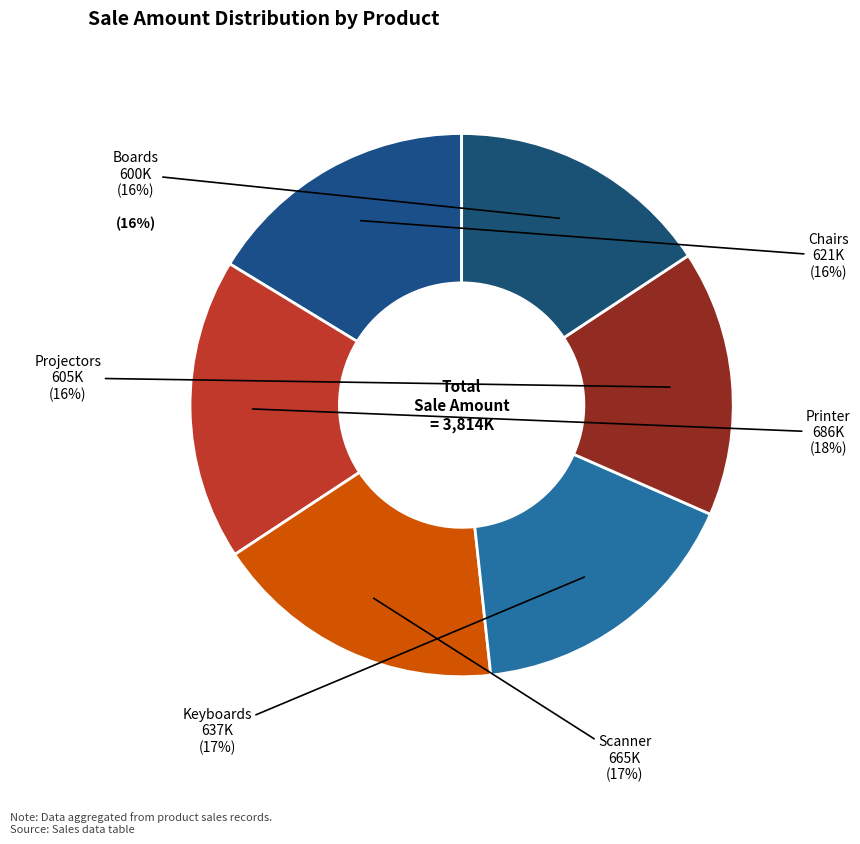

Which category has the smallest portion of the pie?

Boards